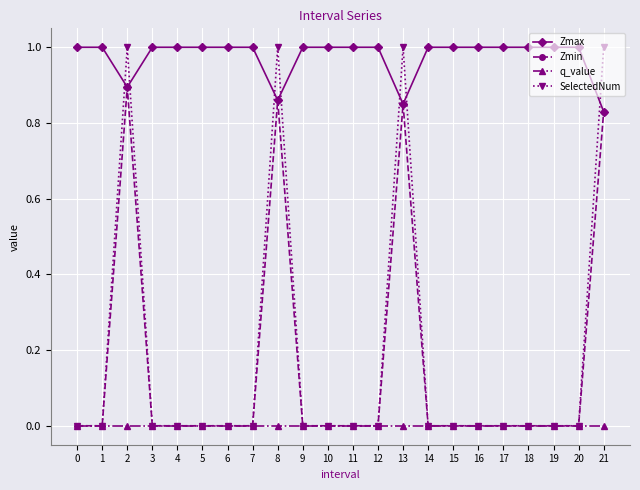

What is the spread (max minus min) of values at 8?

1.0